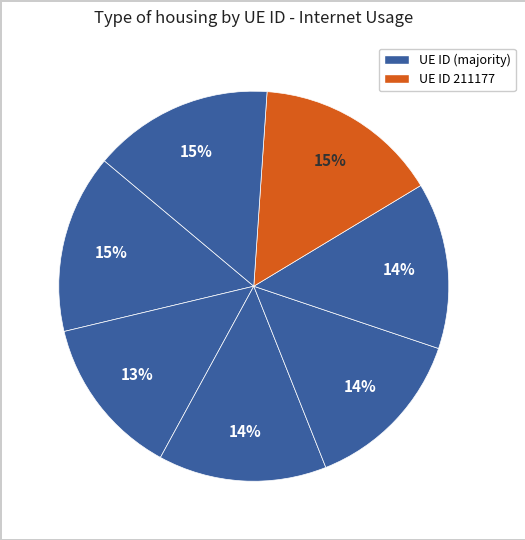

How many slices are in this pie chart?

7